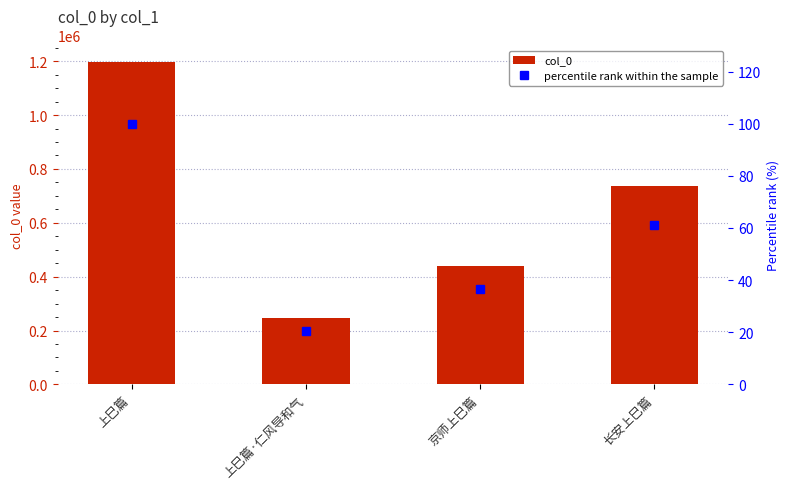

Reading left to right, list all the values displayed in this chart.

col_0: 上巳篇=1198309.0	上巳篇·仁风导和气=247800.0	京师上巳篇=439751.0	长安上巳篇=734823.0
percentile rank within the sample: 上巳篇=100.0	上巳篇·仁风导和气=20.7	京师上巳篇=36.7	长安上巳篇=61.3